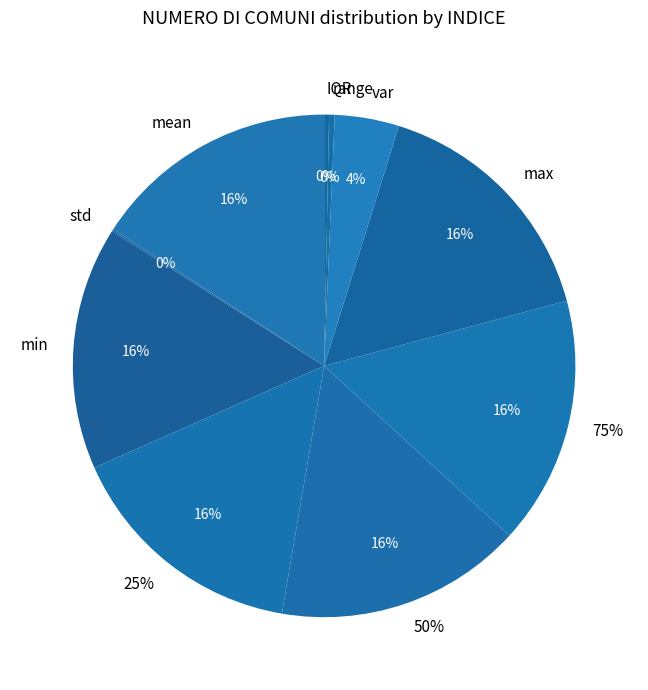

Combined, what portion of the pie is mean and min?

31.5%